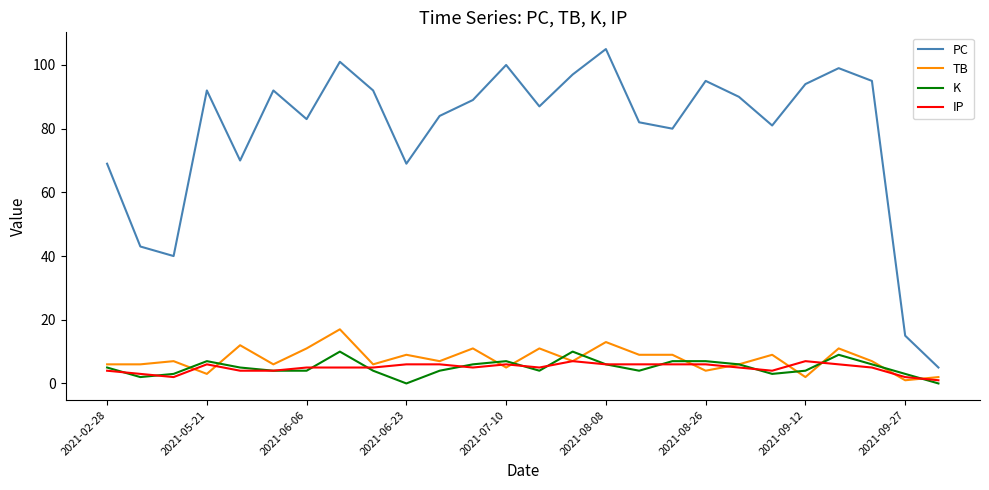

What is the greatest value displayed?

105